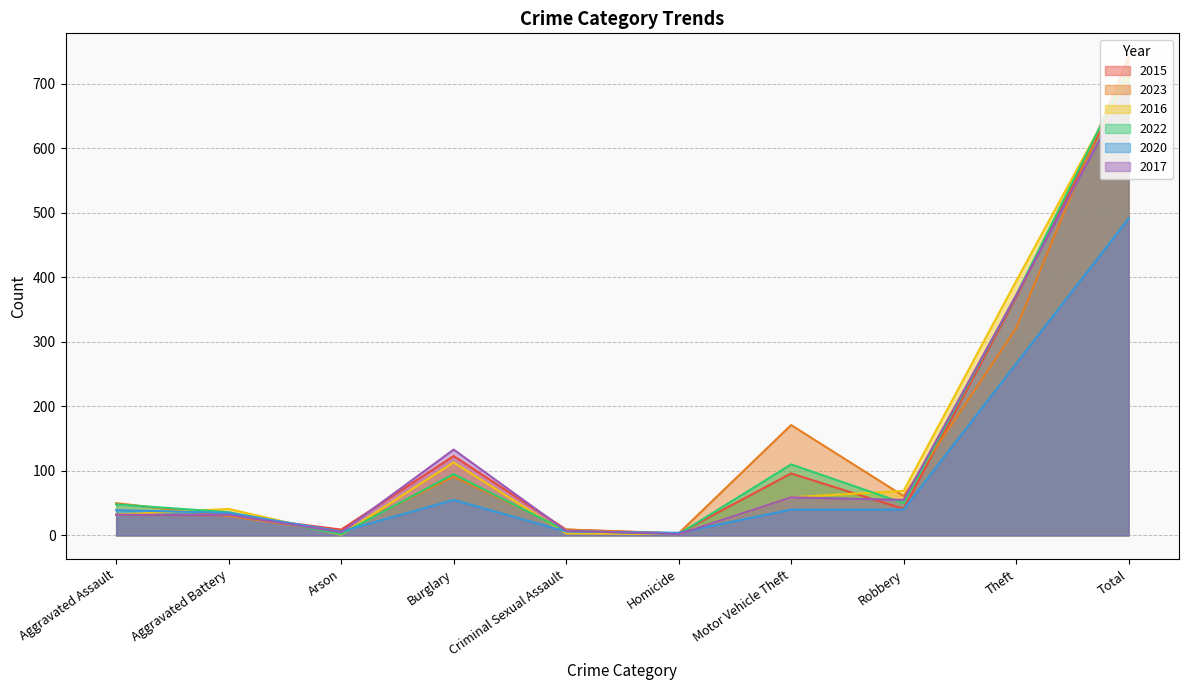

Is it true that 2022 equals 46 at Motor Vehicle Theft?

False